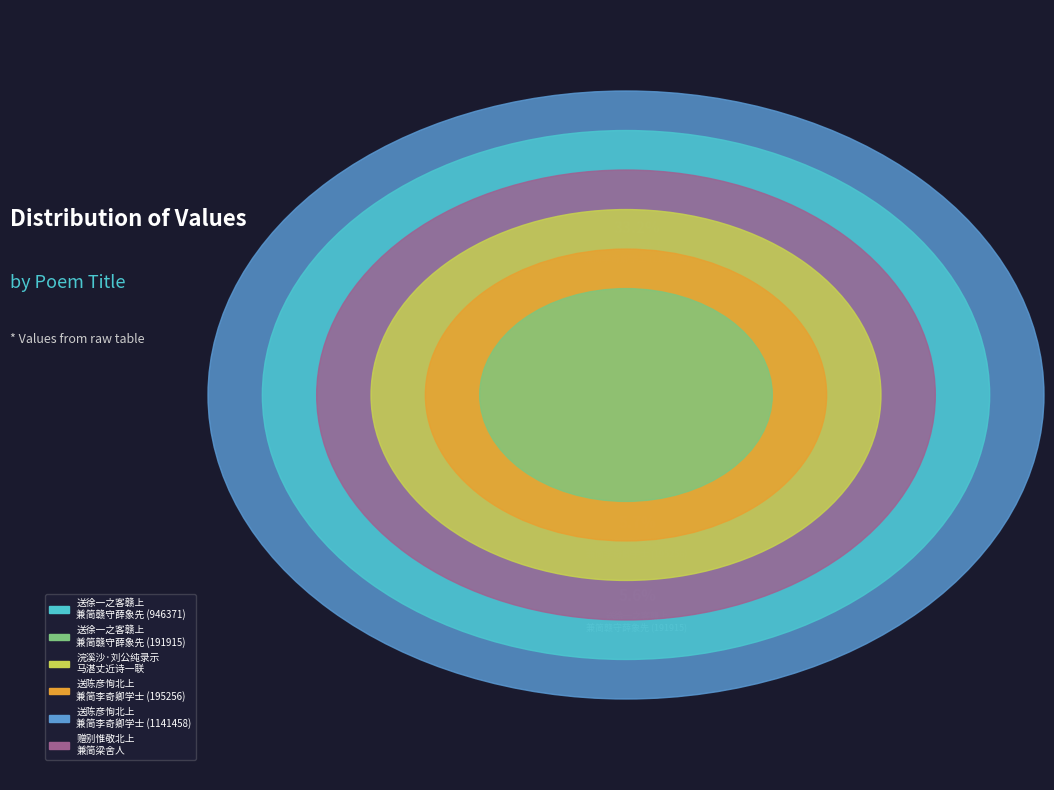

How many segments does this pie chart have?

6